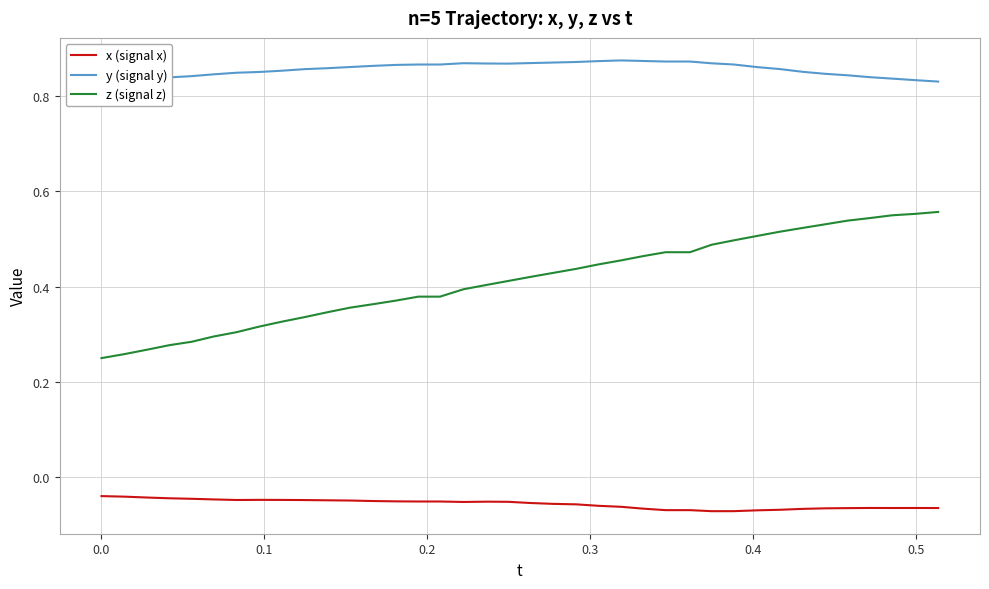

True or false: z (signal z) and x (signal x) cross at least once.

False